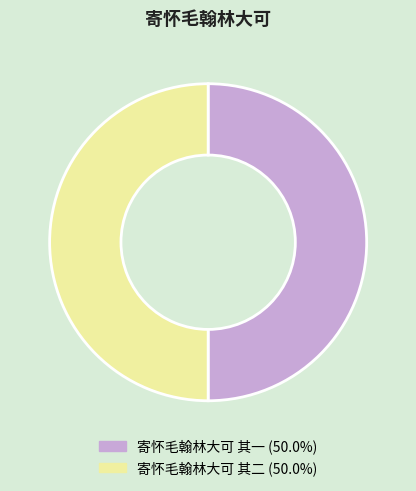

Do 寄怀毛翰林大可 其二 and 寄怀毛翰林大可 其一 together represent more than half of the pie?

Yes